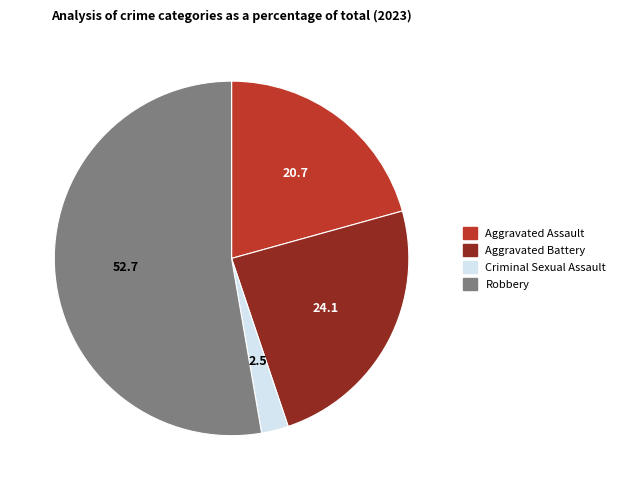

Is the sum of Criminal Sexual Assault and Aggravated Assault greater than half?

No